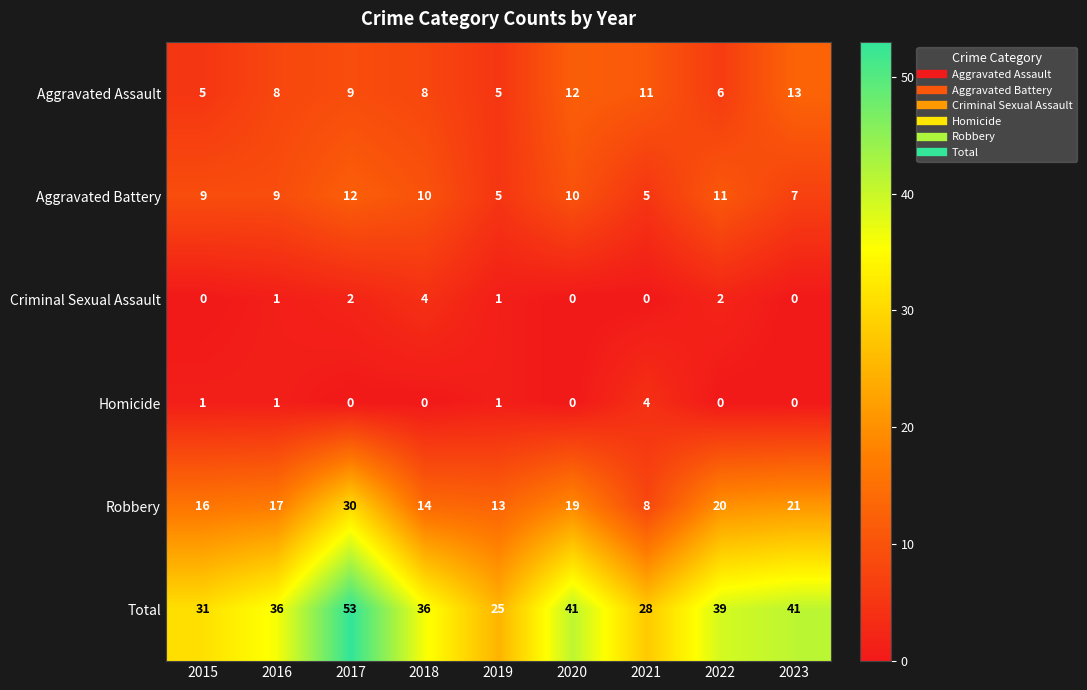

What is the sum of the Robbery values at 2016 and 2019?

30